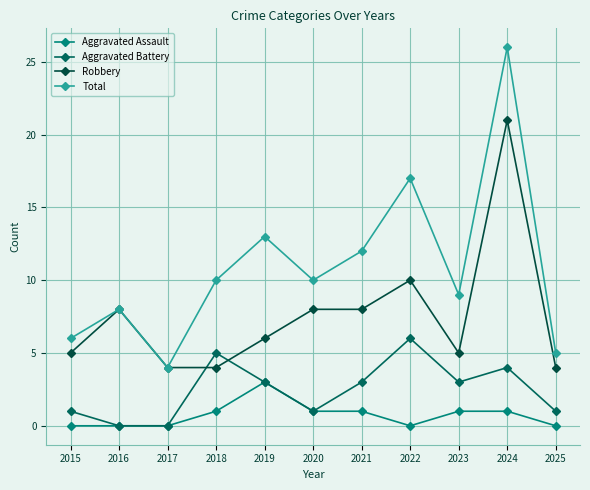

True or false: Robbery and Total cross at least once.

False